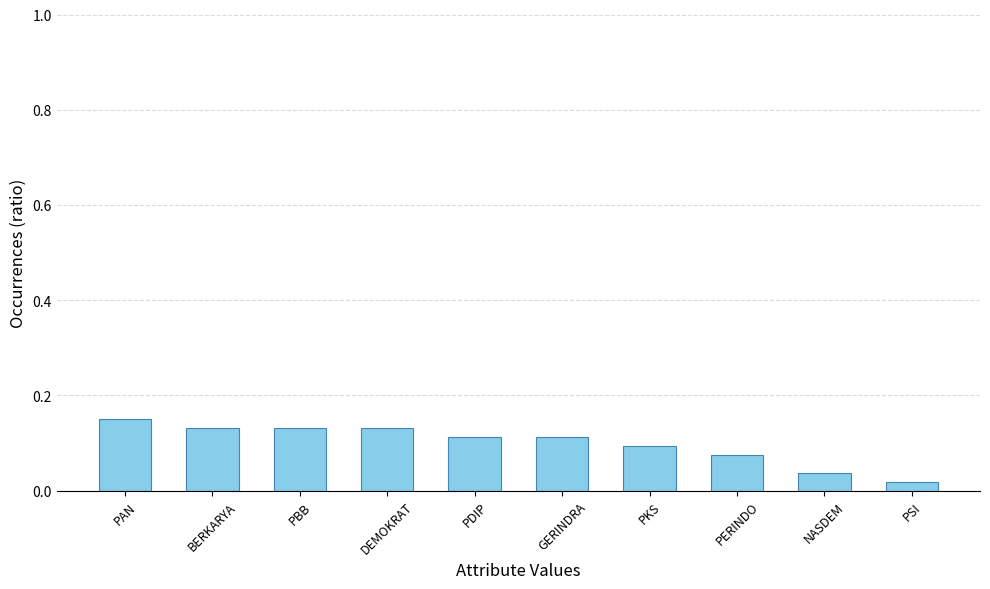

What position from the right is PBB?

8